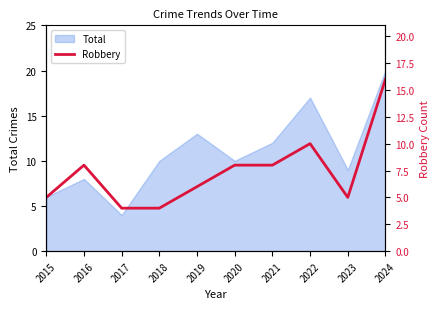

How many lines are shown in the chart?

1